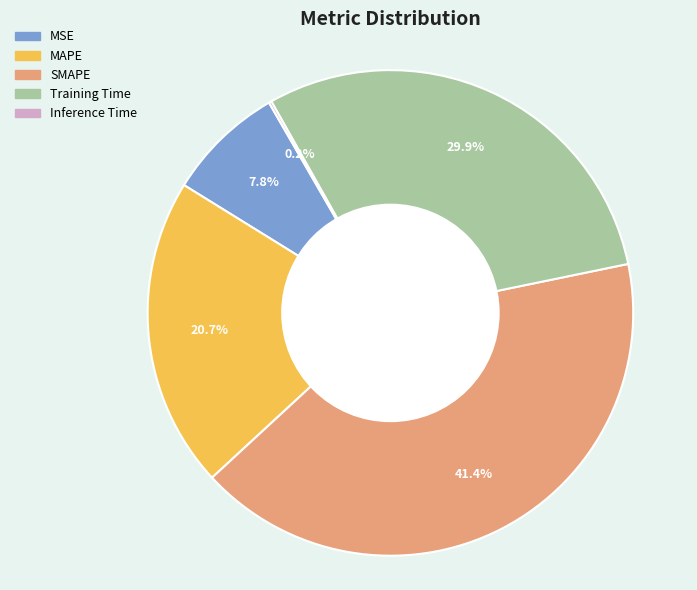

What is the largest slice in the pie chart?

SMAPE